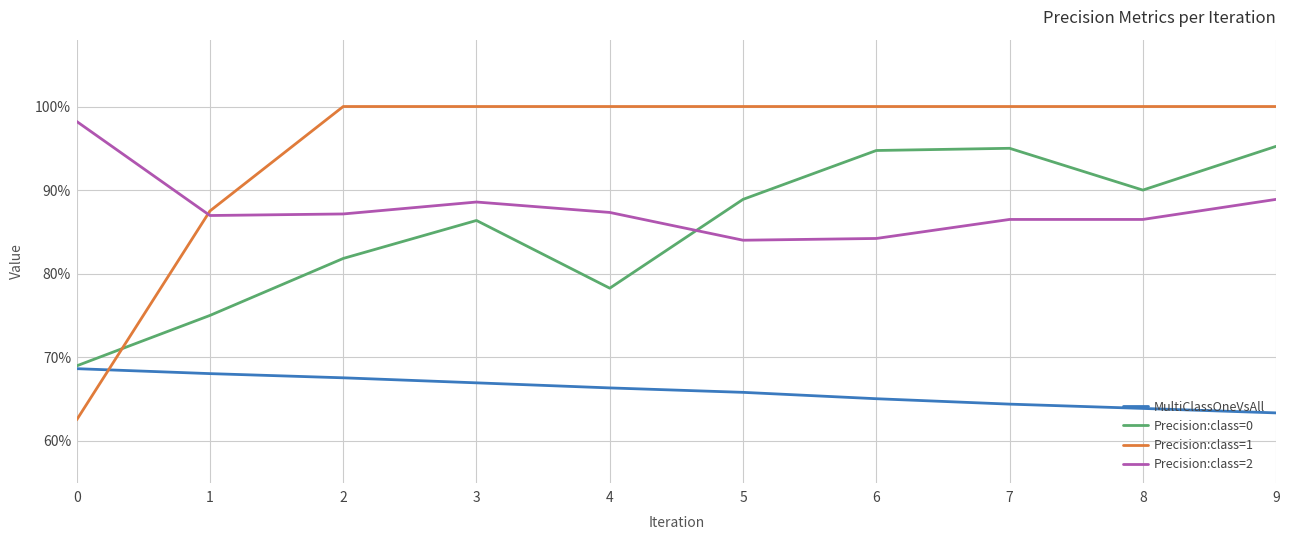

The value of MultiClassOneVsAll at 2 is 0.7. True or false?

True